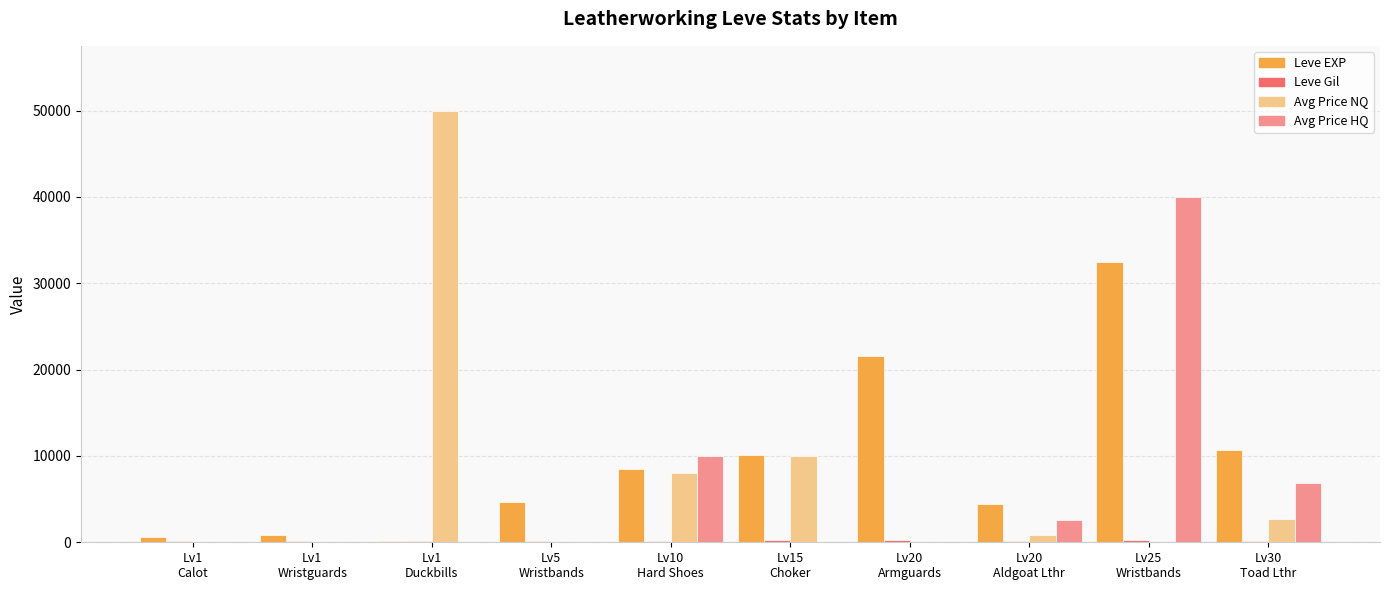

What value does the Leve EXP series have at Lv1
Duckbills, to the nearest 50?

150